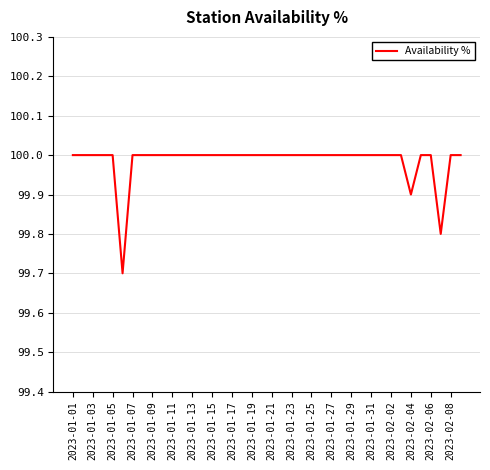

What is the smallest value displayed?

99.7